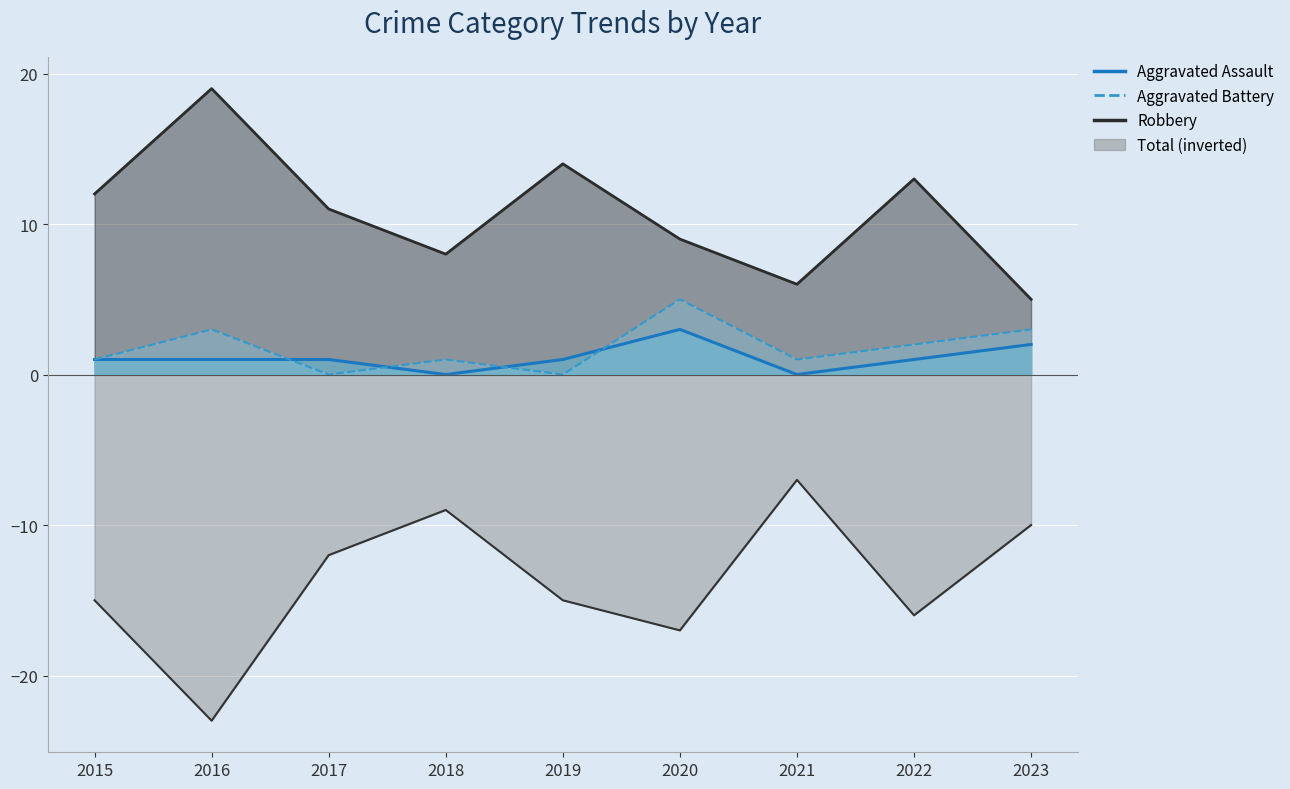

At which category does Aggravated Battery reach its first local peak?

2016